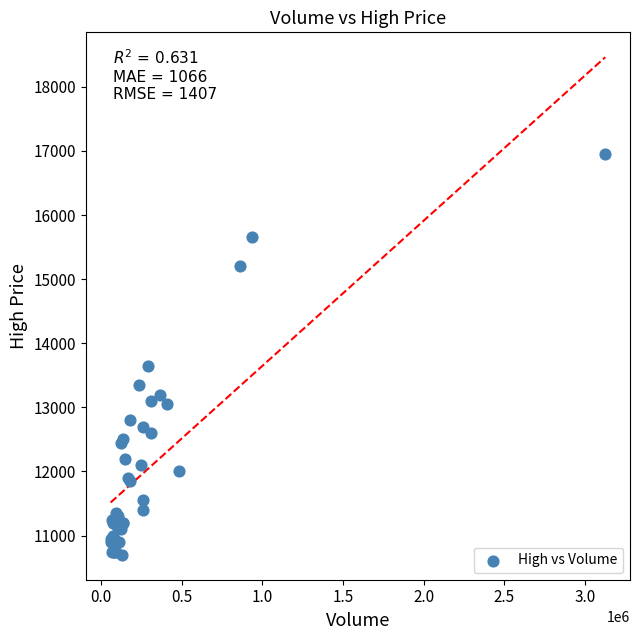

What Y value in the scatter plot is closest to 13825?

13650